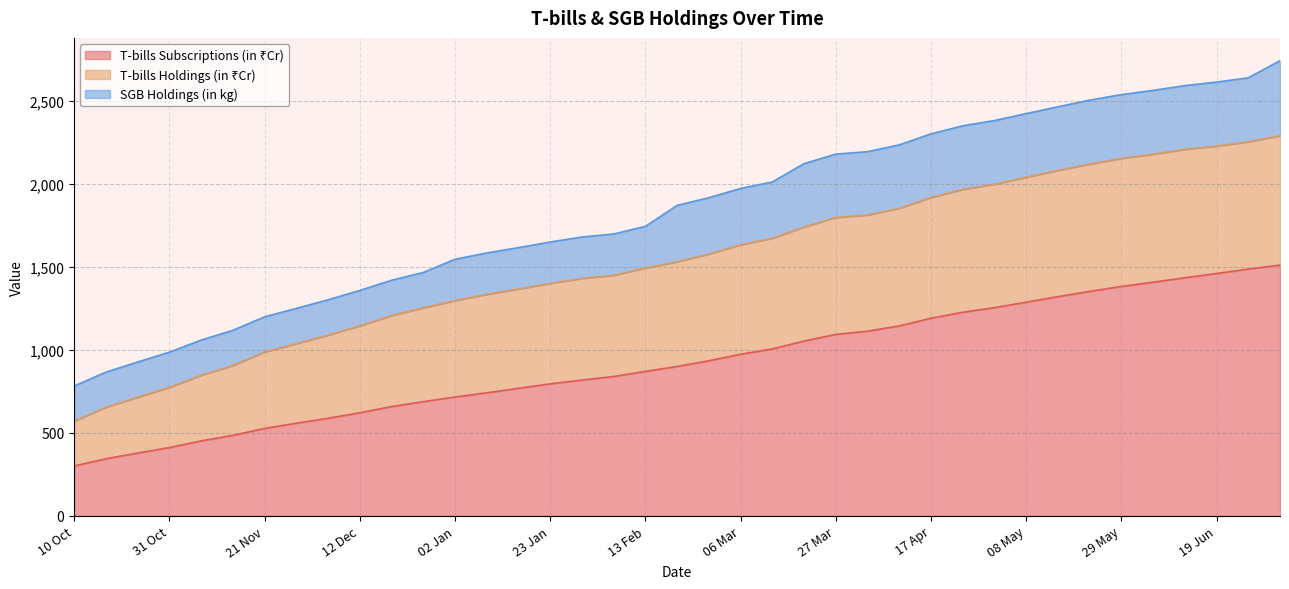

Which category has the lowest value in the T-bills Subscriptions (in ₹Cr) series?

10 Oct